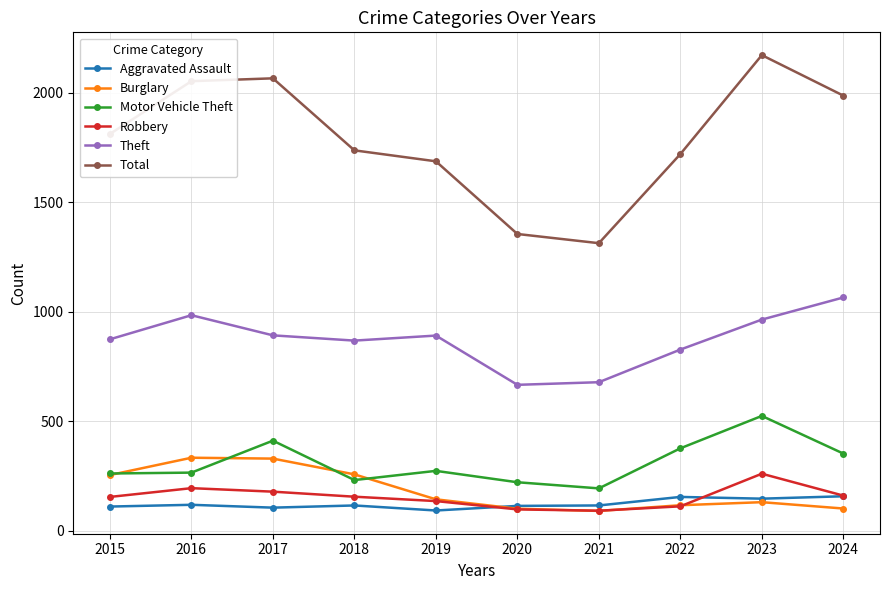

True or false: Burglary and Theft cross at least once.

False